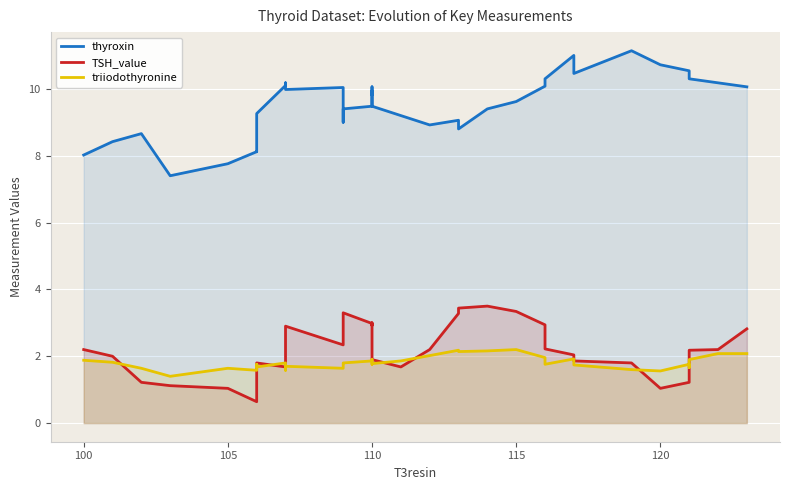

What is the sum of all thyroxin values?

343.4